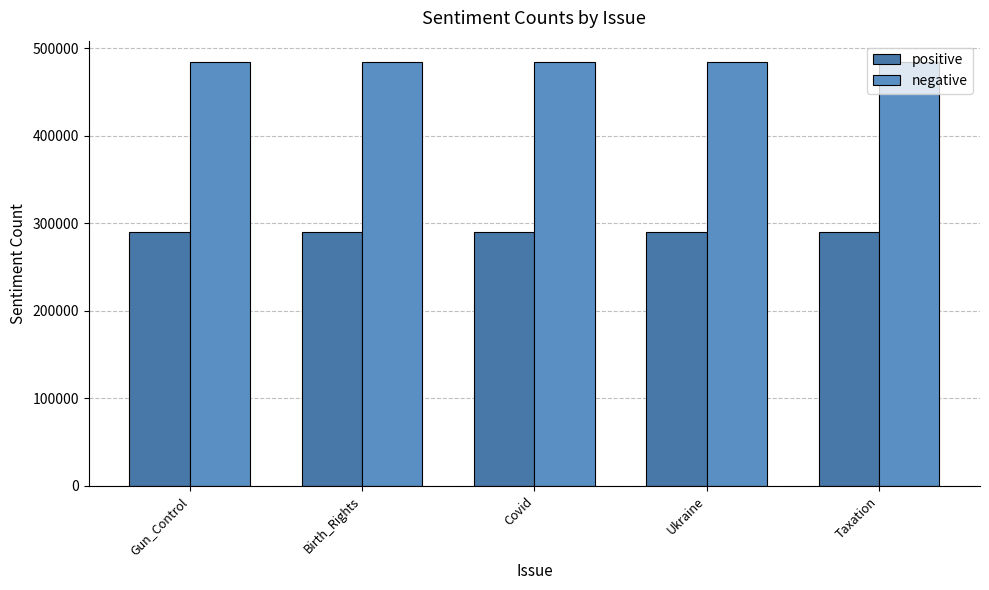

What is the greatest value displayed?

484534